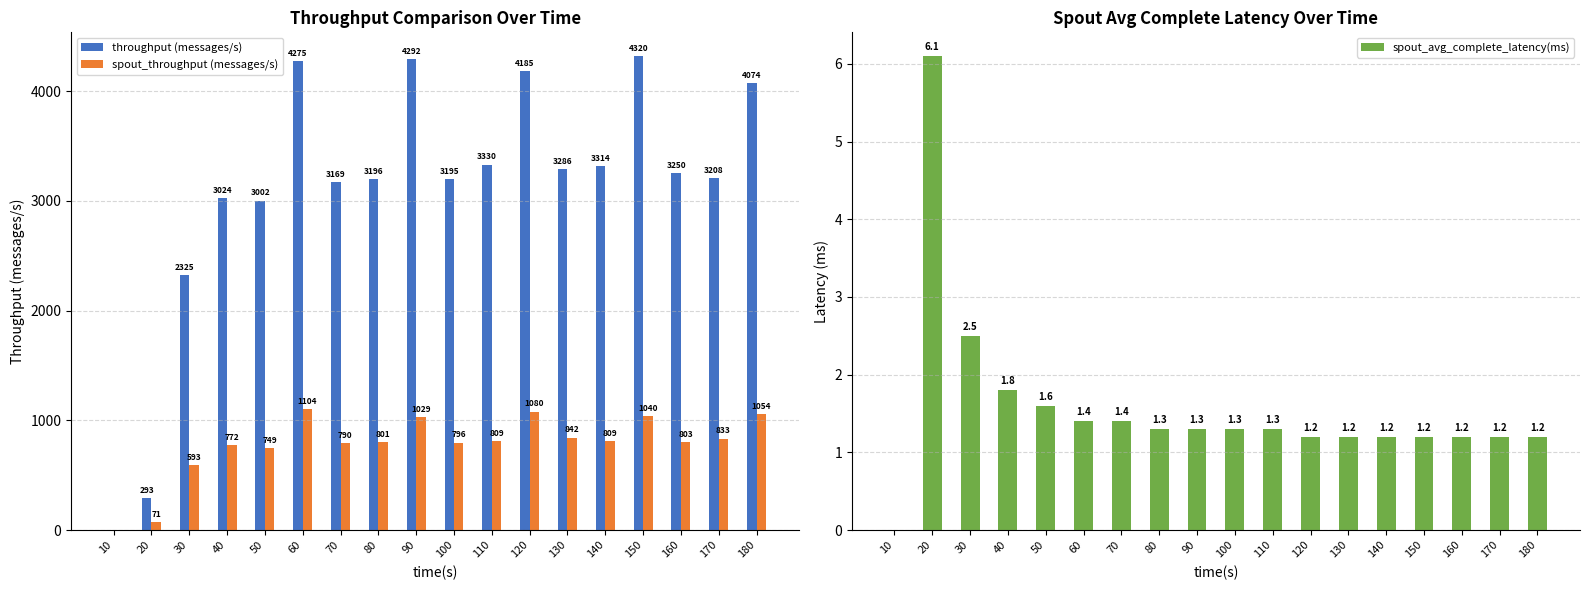

Is it true that throughput (messages/s) equals 2751.4 at 180?

False